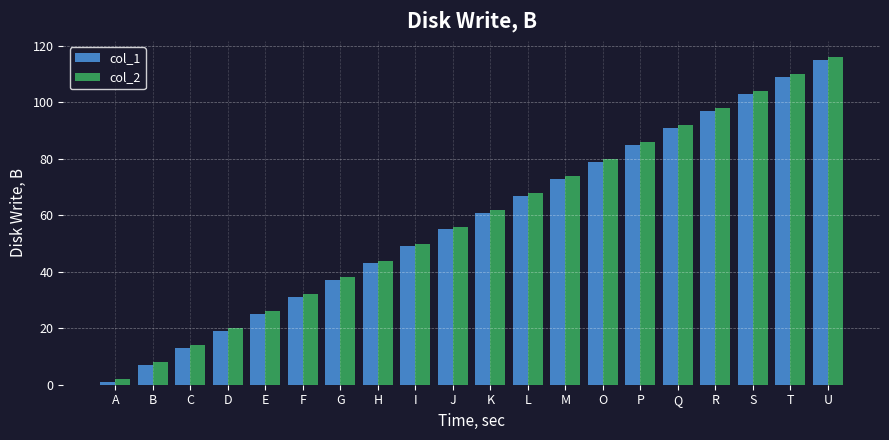

Which label corresponds to the largest value in the chart?

U